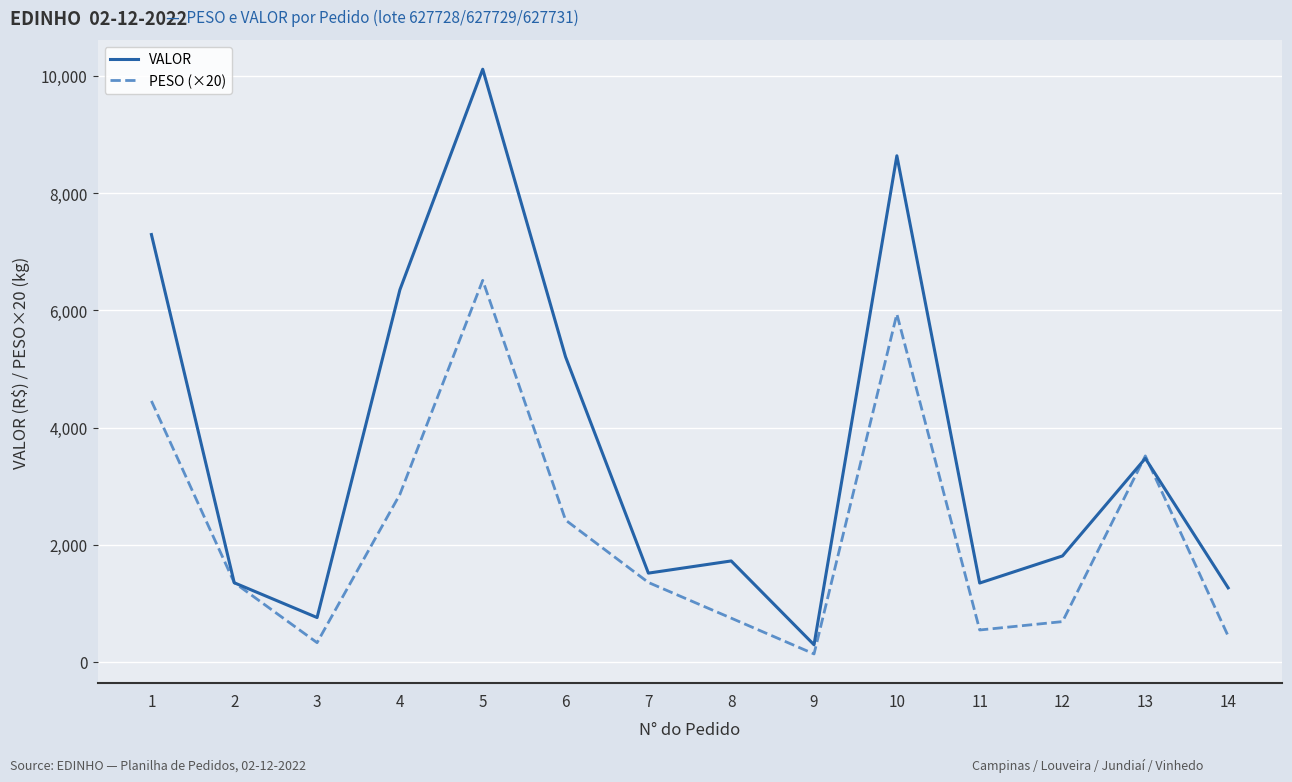

Between 1 and 8, which series saw the biggest shift?

VALOR